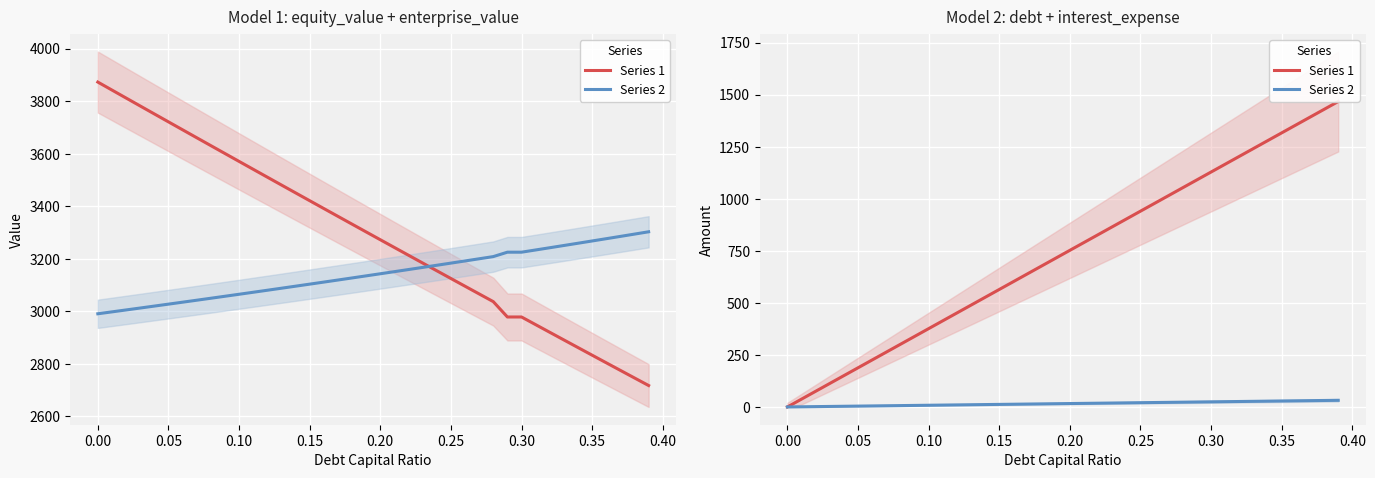

The Series 2 series shows 2.3 at 0.15. True or false?

False